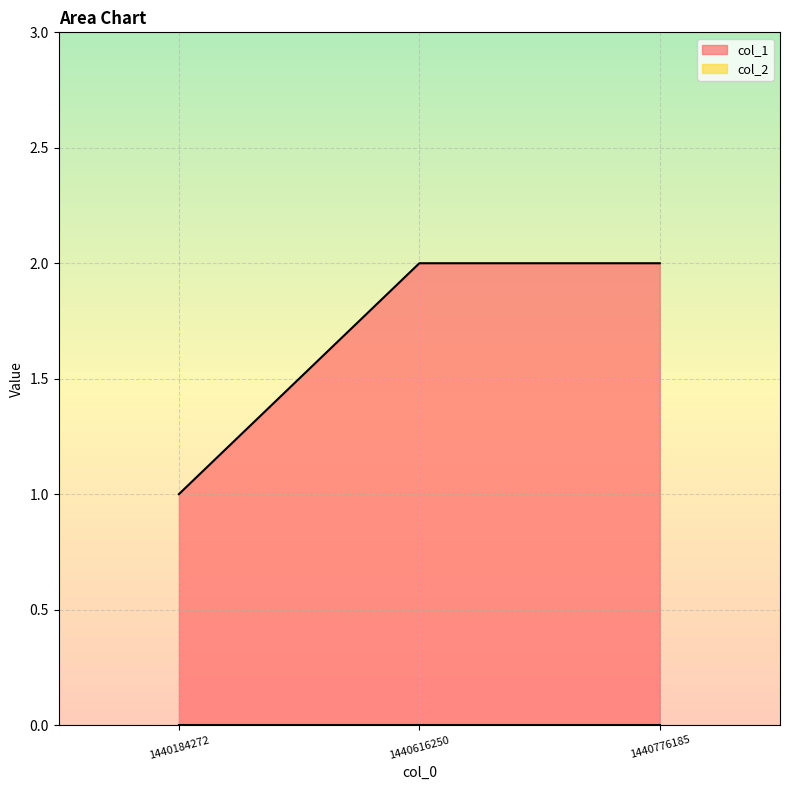

List the labels in order of value, largest first.

1440616250, 1440776185, 1440184272